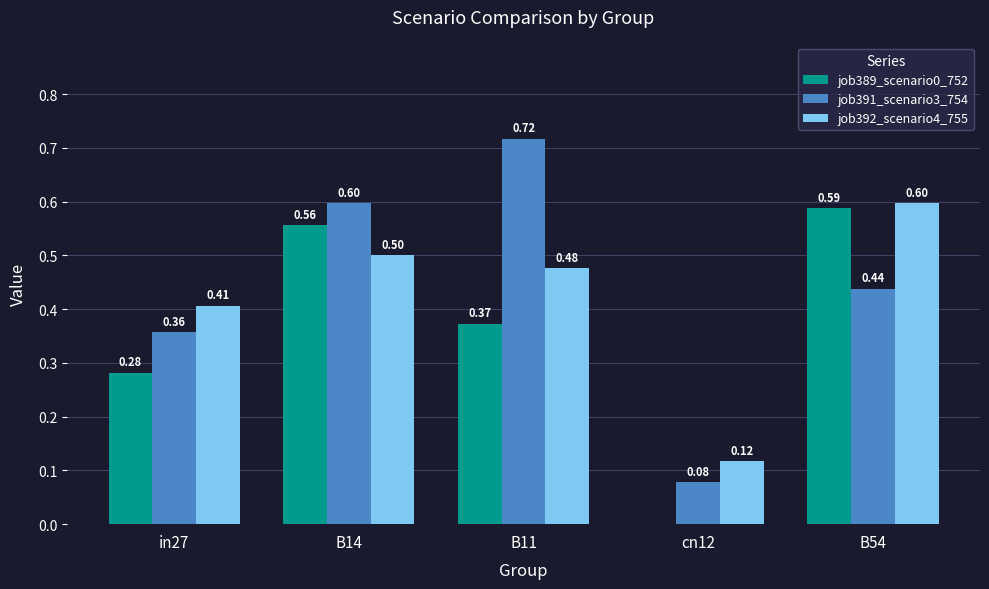

Are the bars grouped side by side (vs. stacked)?

Yes